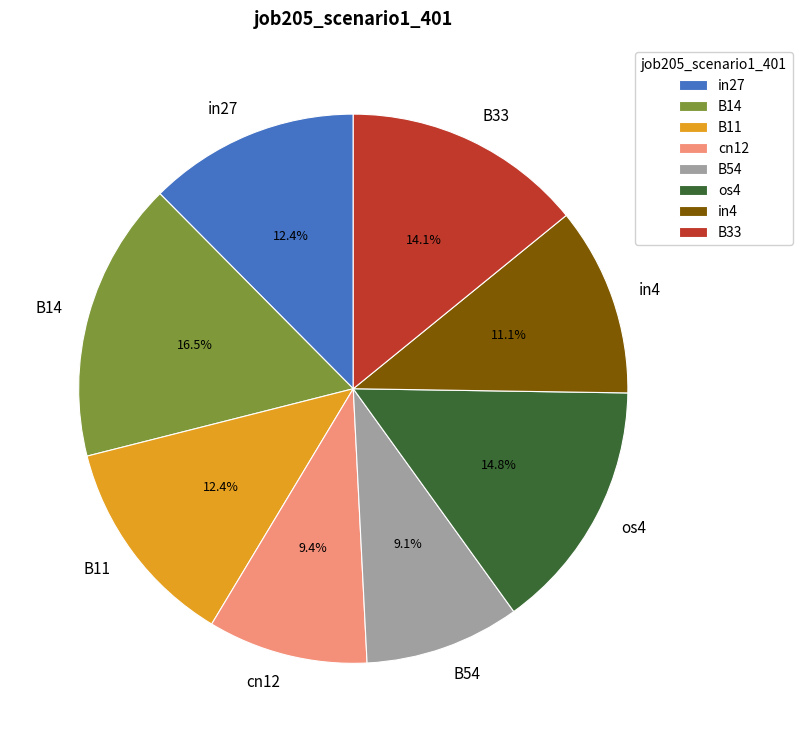

Is there a majority slice in this chart?

No